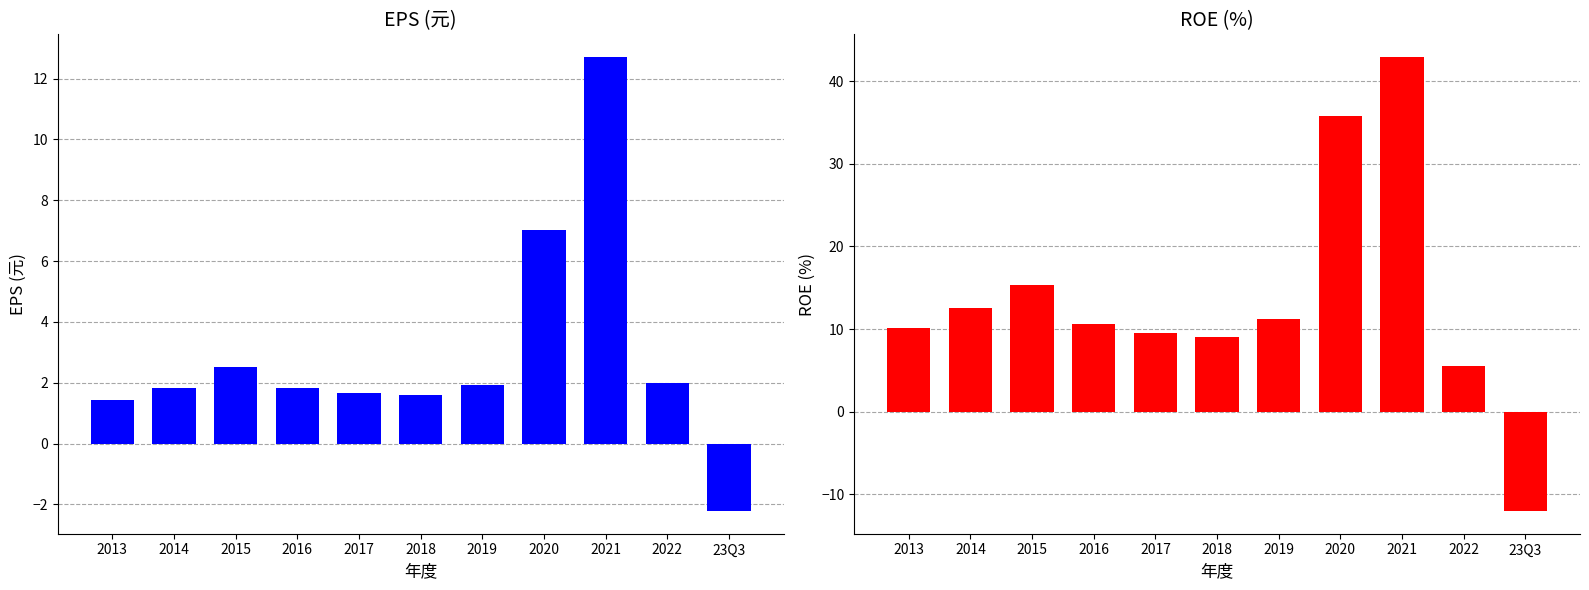

The EPS(元) series shows 1.8 at 2016. True or false?

True